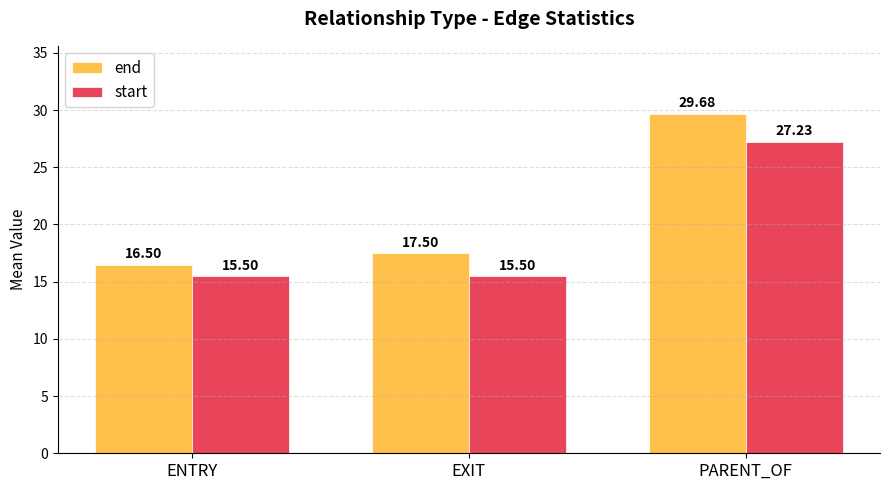

Rank the categories by end value from lowest to highest.

ENTRY, EXIT, PARENT_OF